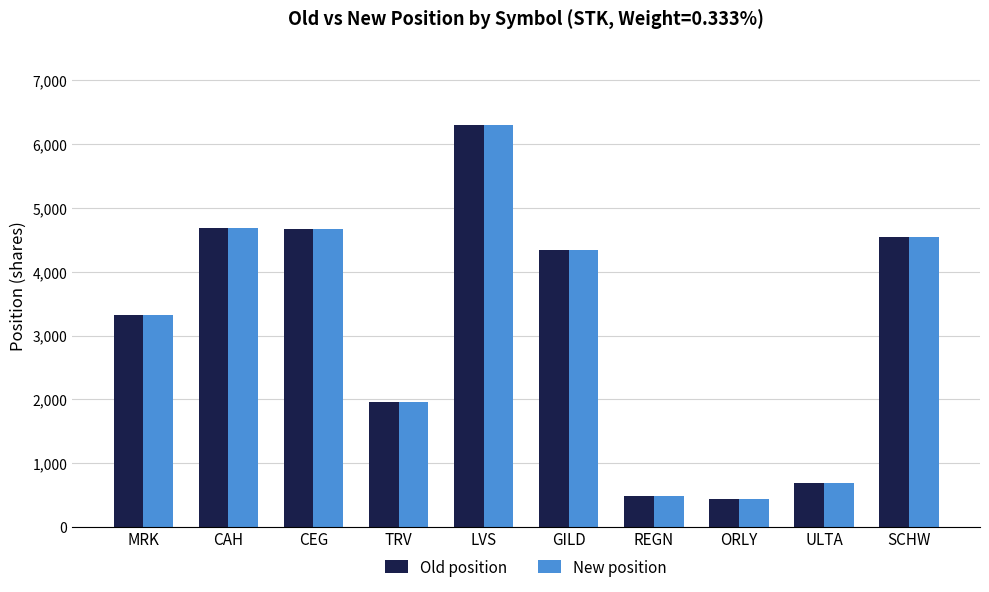

At how many categories does at least one series exceed 2297?

6